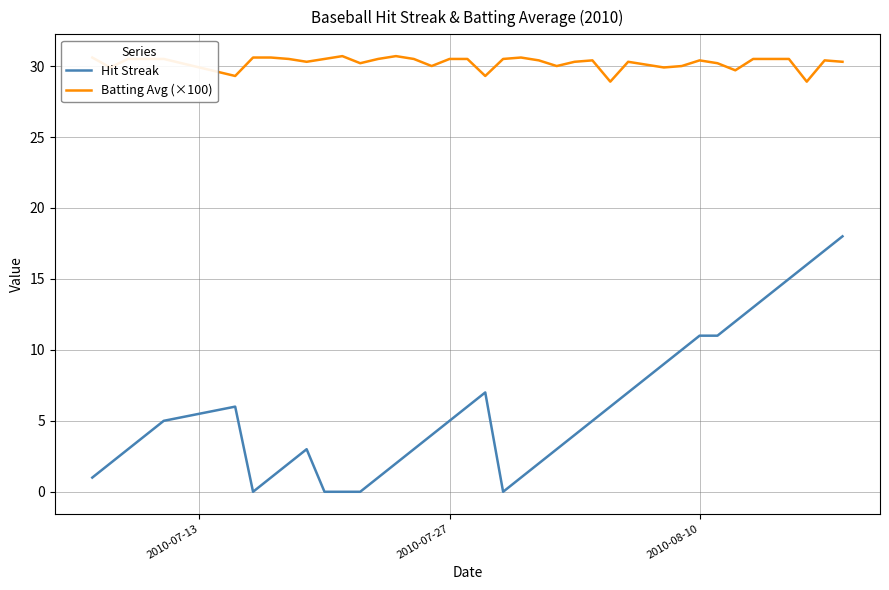

List the series in order of their peak value, highest first.

Batting Avg (×100), Hit Streak